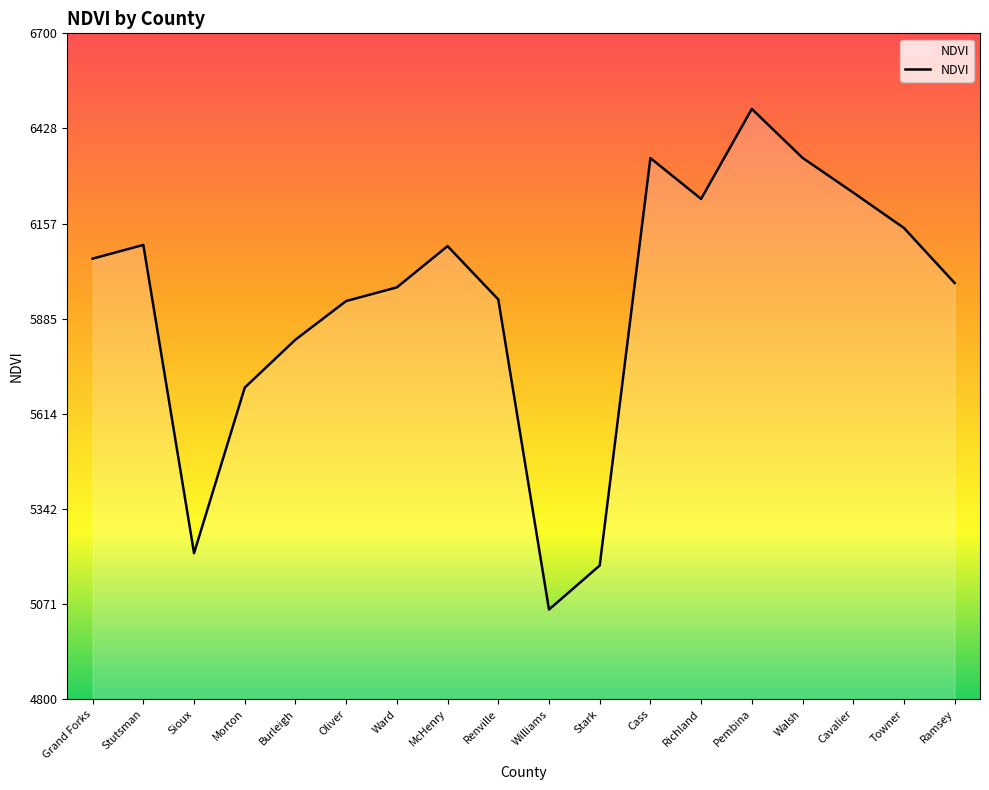

Between Richland and Burleigh, which is larger?

Richland